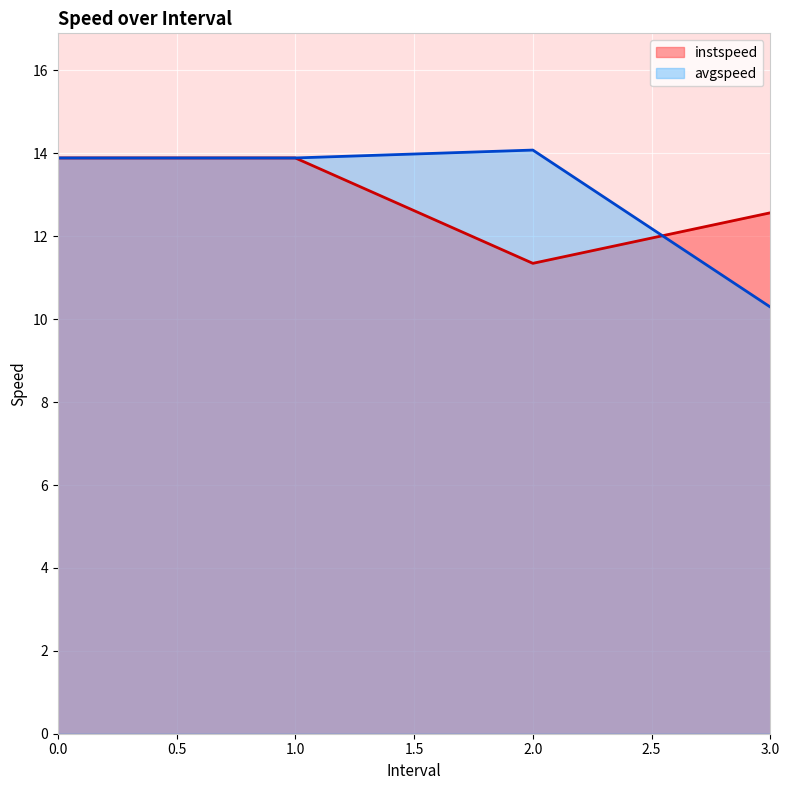

What is the smallest value displayed?

10.3